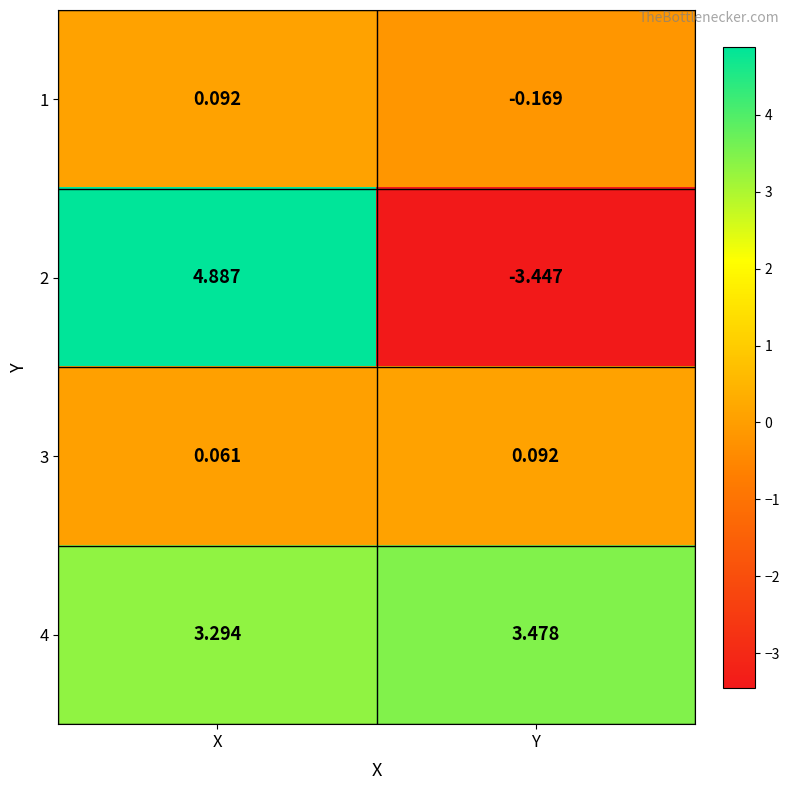

Which category has the highest value across all series?

X